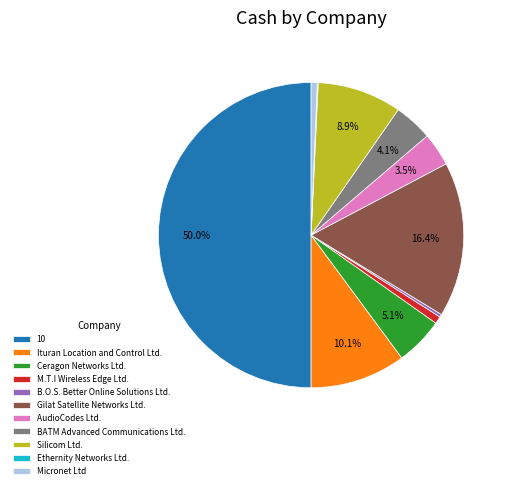

Approximately how many times larger is the value at Ituran Location and Control Ltd. compared to M.T.I Wireless Edge Ltd.?

13.1